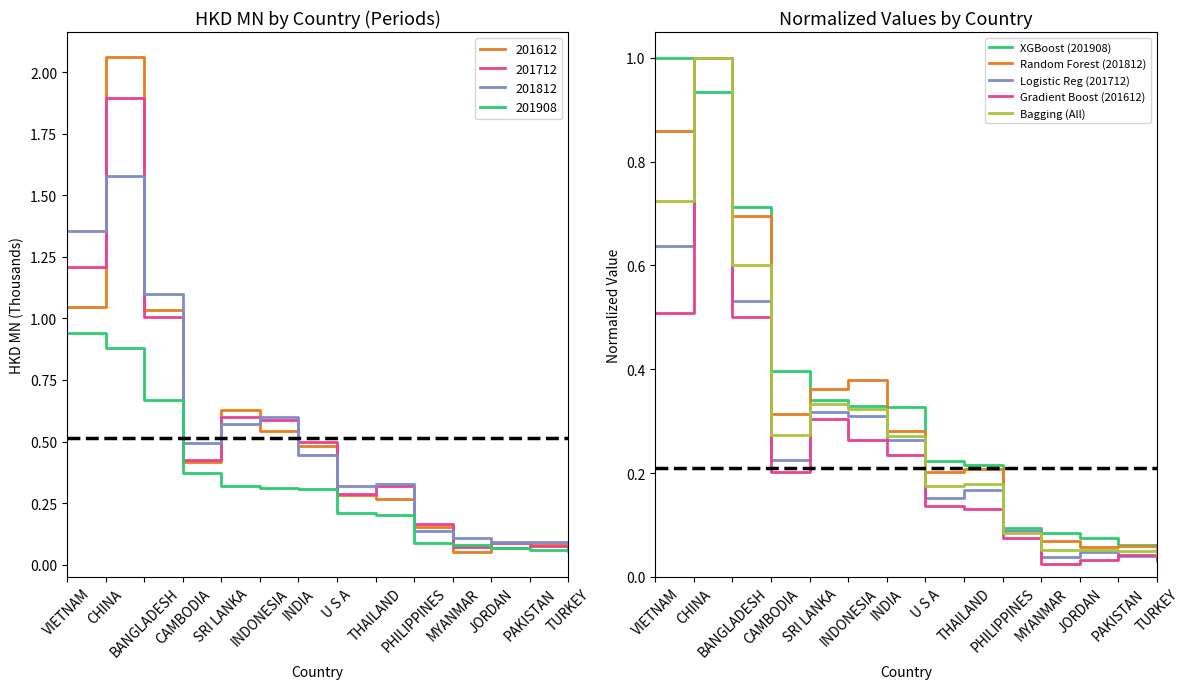

Reading left to right, list all the values displayed in this chart.

XGBoost (201908): VIETNAM=1.0	CHINA=0.9	BANGLADESH=0.7	CAMBODIA=0.4	SRI LANKA=0.3	INDONESIA=0.3	INDIA=0.3	U S A=0.2	THAILAND=0.2	PHILIPPINES=0.1	MYANMAR=0.1	JORDAN=0.1	PAKISTAN=0.1	TURKEY=0.1
Random Forest (201812): VIETNAM=0.9	CHINA=1.0	BANGLADESH=0.7	CAMBODIA=0.3	SRI LANKA=0.4	INDONESIA=0.4	INDIA=0.3	U S A=0.2	THAILAND=0.2	PHILIPPINES=0.1	MYANMAR=0.1	JORDAN=0.1	PAKISTAN=0.1	TURKEY=0.1
Logistic Reg (201712): VIETNAM=0.6	CHINA=1.0	BANGLADESH=0.5	CAMBODIA=0.2	SRI LANKA=0.3	INDONESIA=0.3	INDIA=0.3	U S A=0.2	THAILAND=0.2	PHILIPPINES=0.1	MYANMAR=0.0	JORDAN=0.0	PAKISTAN=0.0	TURKEY=0.0
Gradient Boost (201612): VIETNAM=0.5	CHINA=1.0	BANGLADESH=0.5	CAMBODIA=0.2	SRI LANKA=0.3	INDONESIA=0.3	INDIA=0.2	U S A=0.1	THAILAND=0.1	PHILIPPINES=0.1	MYANMAR=0.0	JORDAN=0.0	PAKISTAN=0.0	TURKEY=0.0
Bagging (All): VIETNAM=0.7	CHINA=1.0	BANGLADESH=0.6	CAMBODIA=0.3	SRI LANKA=0.3	INDONESIA=0.3	INDIA=0.3	U S A=0.2	THAILAND=0.2	PHILIPPINES=0.1	MYANMAR=0.1	JORDAN=0.1	PAKISTAN=0.0	TURKEY=0.0